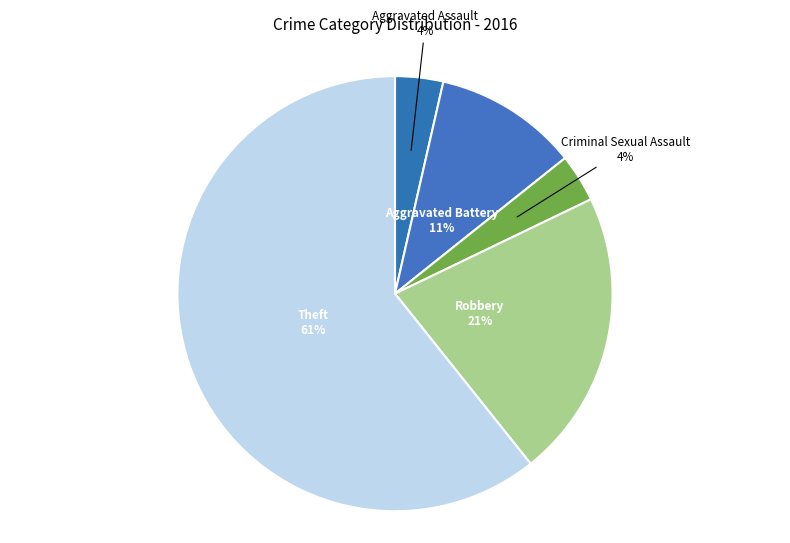

Is there a majority slice in this chart?

Yes